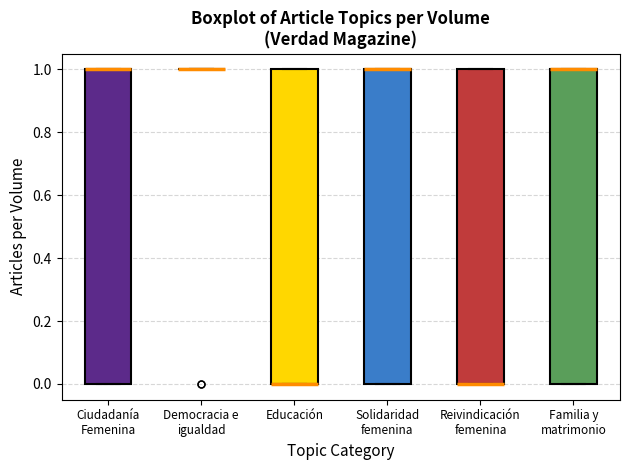

Reading left to right, transcribe this box plot: for each box, give where its median line is, the range the box spans, and where its two whiskers end, as read against the y-axis. The values are not printed on the chart, so give them approximately, as read against the axis.

Ciudadanía Femenina: median 1 (drawn on the box's upper edge), box 0 to 1, whiskers 0 to 1
Democracia e igualdad: box collapsed to a line at 1, whiskers 1 to 1
Educación: median 0 (drawn on the box's lower edge), box 0 to 1, whiskers 0 to 1
Solidaridad femenina: median 1 (drawn on the box's upper edge), box 0 to 1, whiskers 0 to 1
Reivindicación femenina: median 0 (drawn on the box's lower edge), box 0 to 1, whiskers 0 to 1
Familia y matrimonio: median 1 (drawn on the box's upper edge), box 0 to 1, whiskers 0 to 1